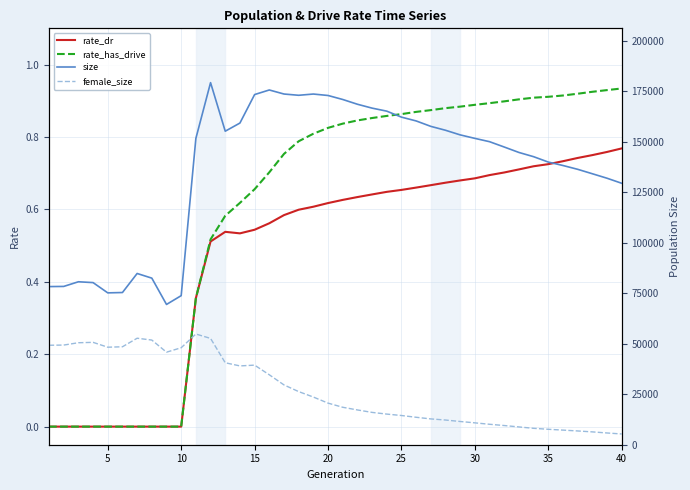

Is the value of female_size at 25 greater than the value of rate_dr at 34?

Yes